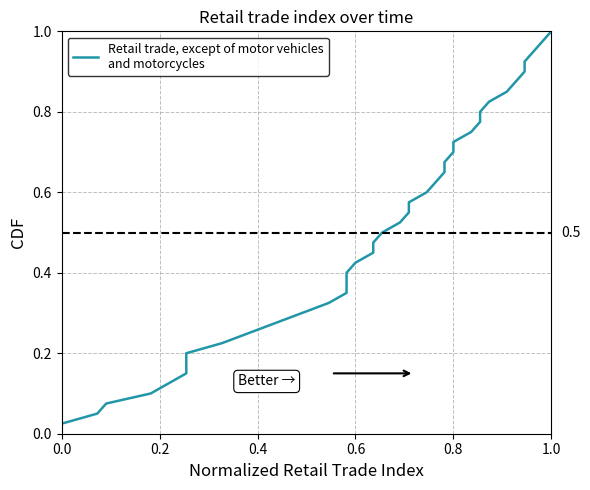

True or false: the data has more than 1 interior local peaks.

False